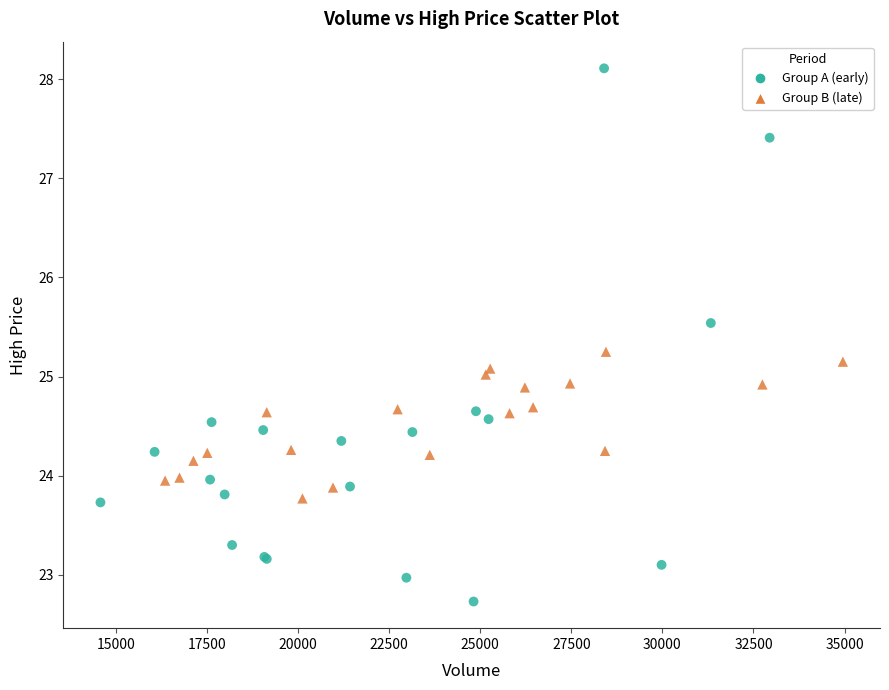

Which series reaches the maximum Y coordinate?

Group A (early)